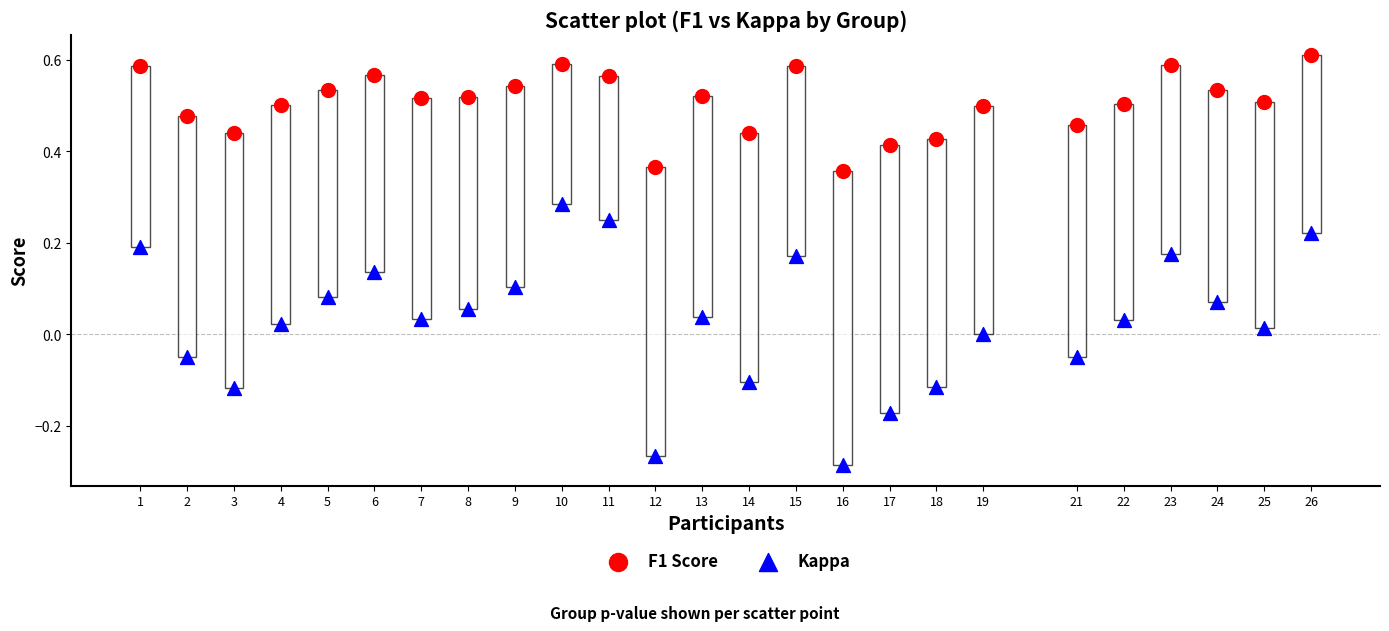

Which series has the widest spread of Y values?

Kappa